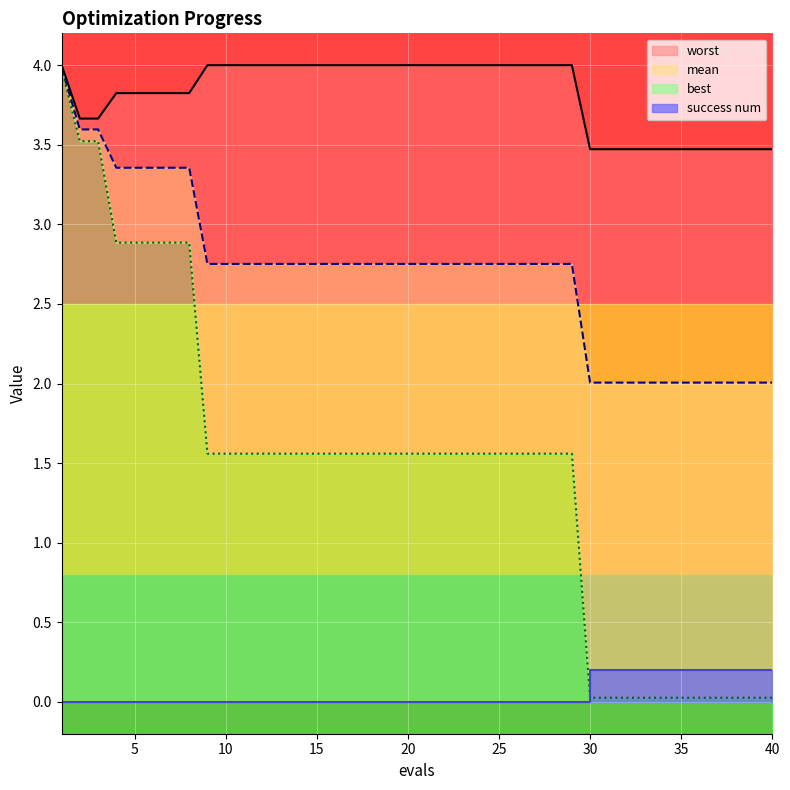

How many distinct data groups are displayed?

4